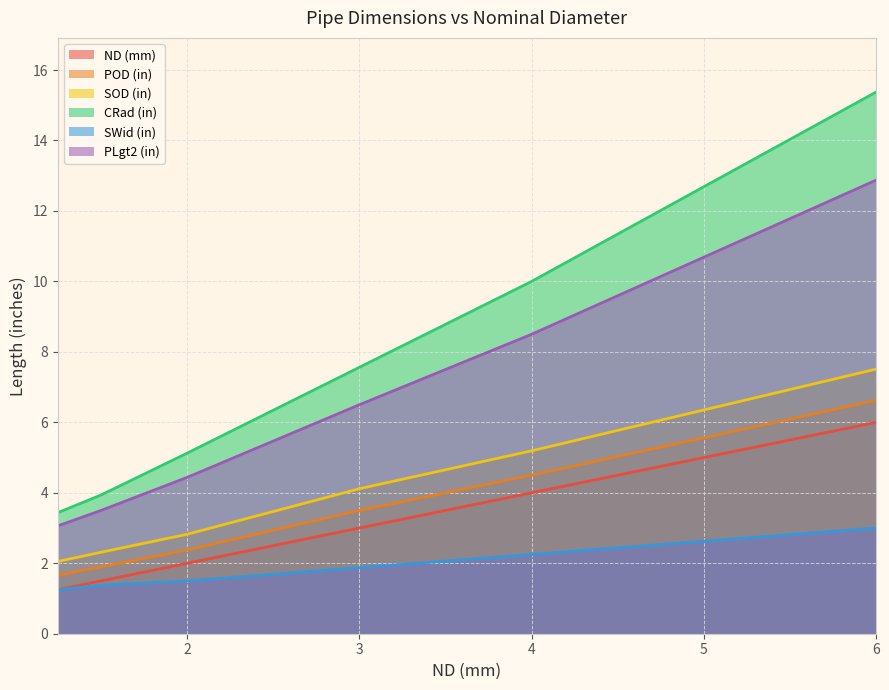

What is the maximum value for POD (in)?

6.6